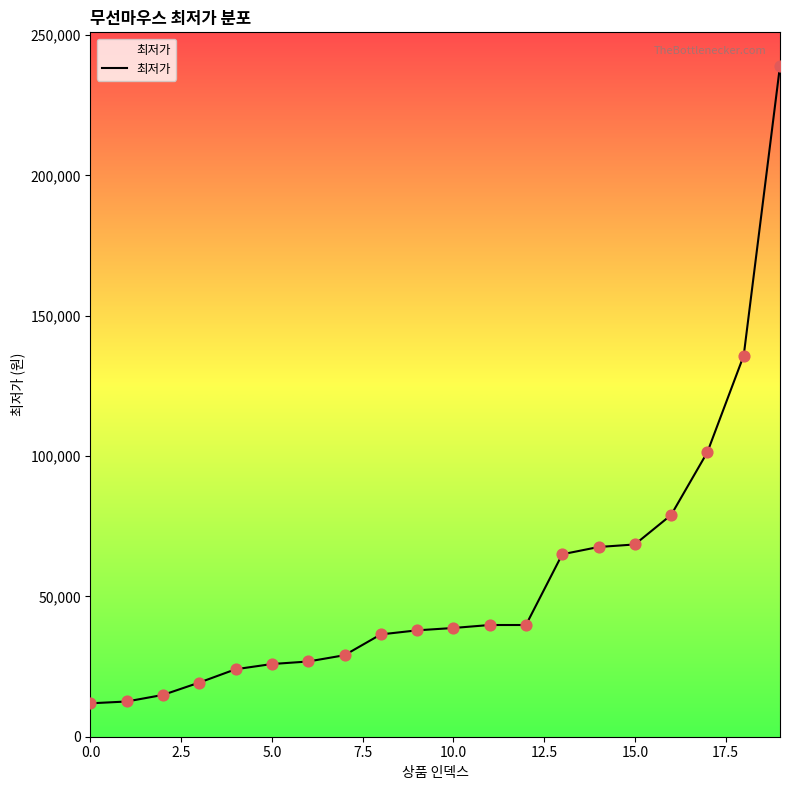

What is the greatest value displayed?

239000